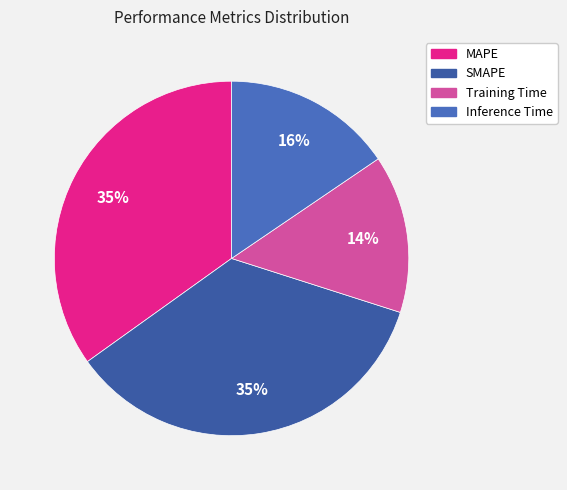

Which category has the smallest portion of the pie?

Training Time